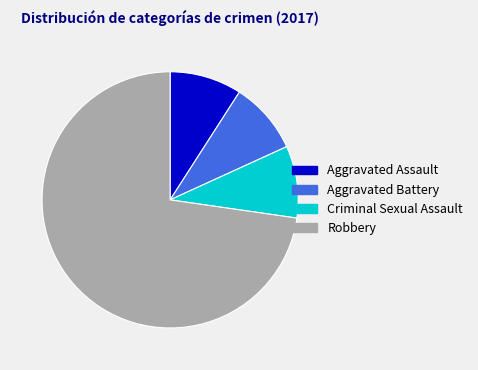

The Aggravated Battery slice represents 9% of the pie. True or false?

True